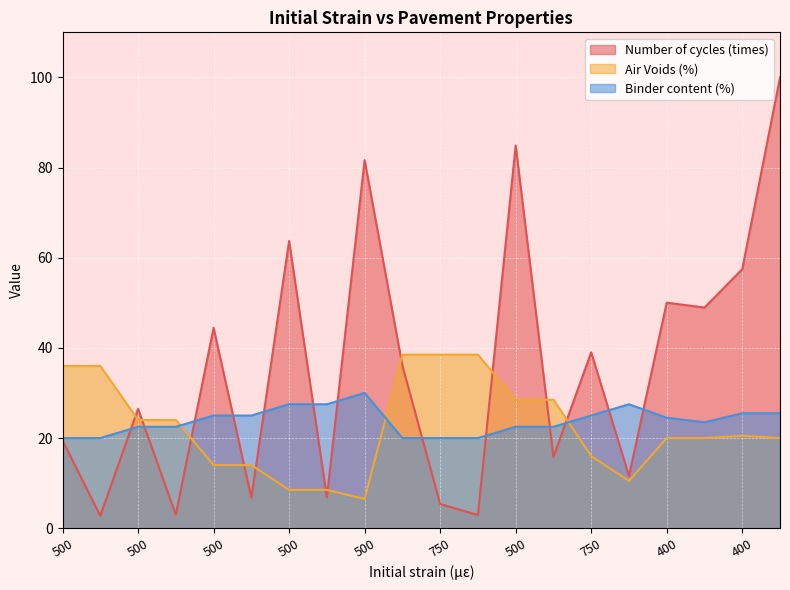

How many distinct data groups are displayed?

3